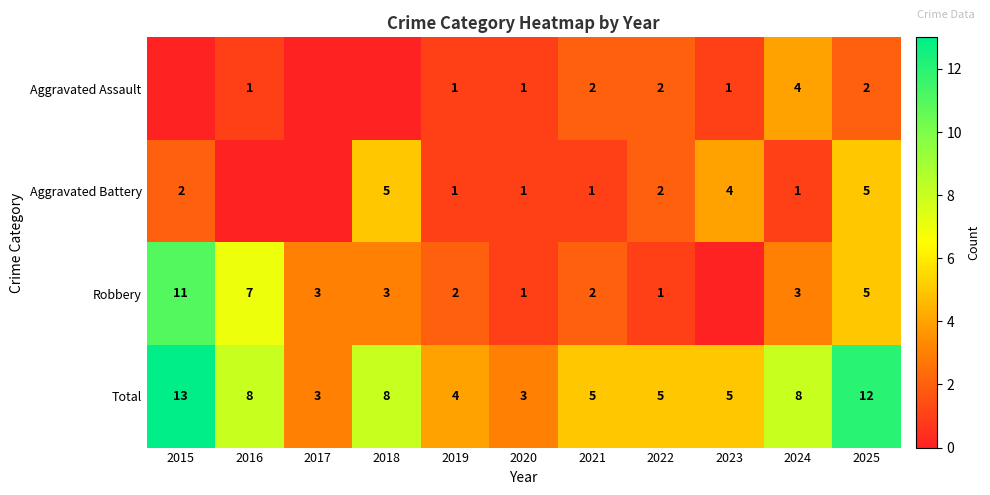

Is the value of Aggravated Assault at 2025 greater than the value of Total at 2025?

No